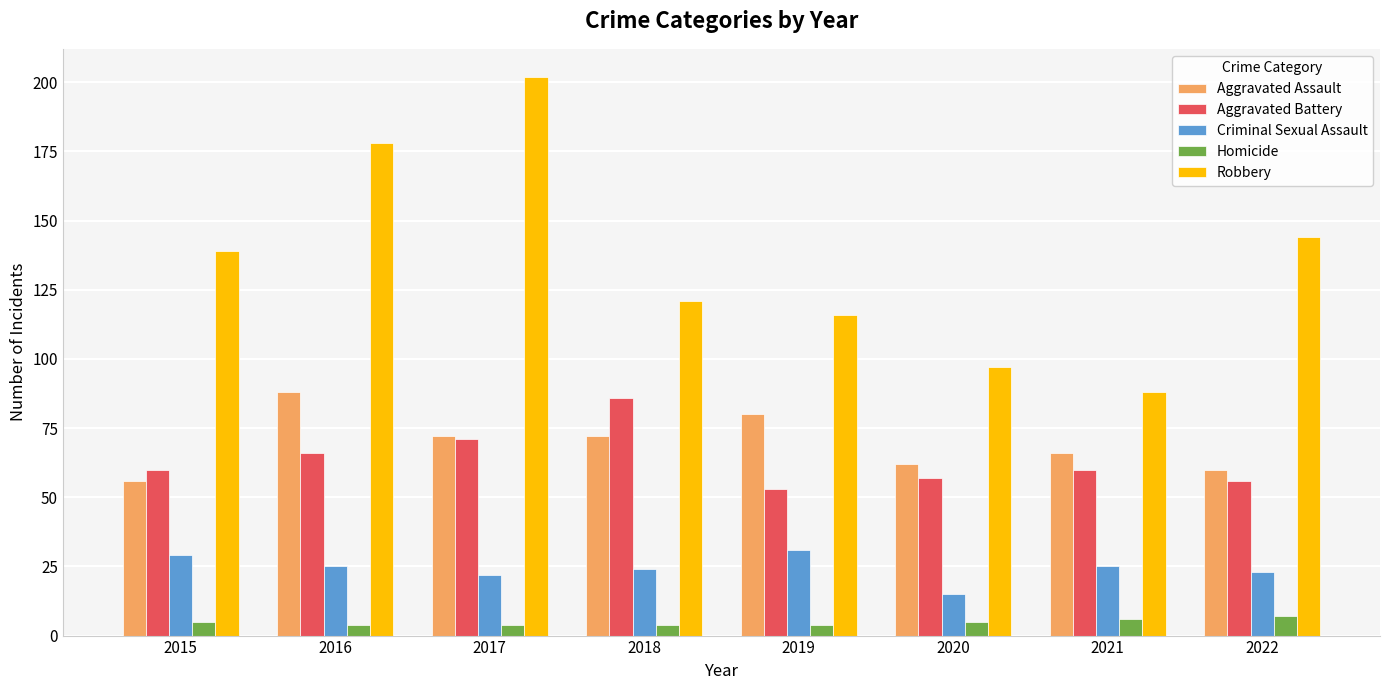

At 2016, list the series in order from largest to smallest.

Robbery, Aggravated Assault, Aggravated Battery, Criminal Sexual Assault, Homicide